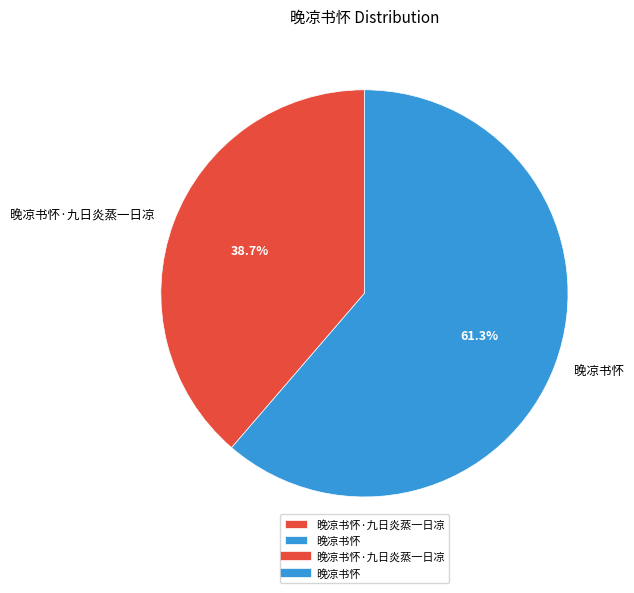

Rank the categories by value from highest to lowest.

晚凉书怀, 晚凉书怀·九日炎蒸一日凉